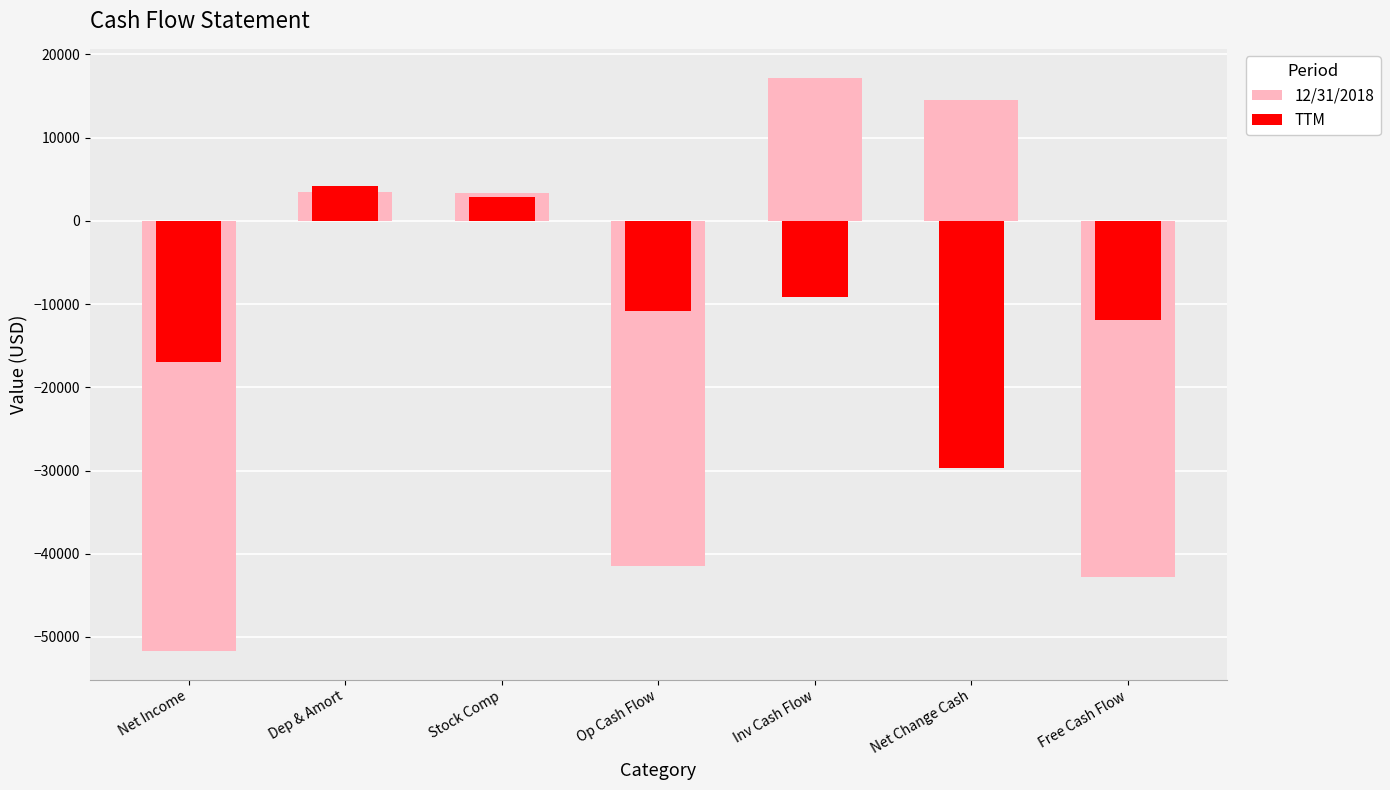

Read the TTM value at Free Cash Flow, to the nearest 50.

-11950